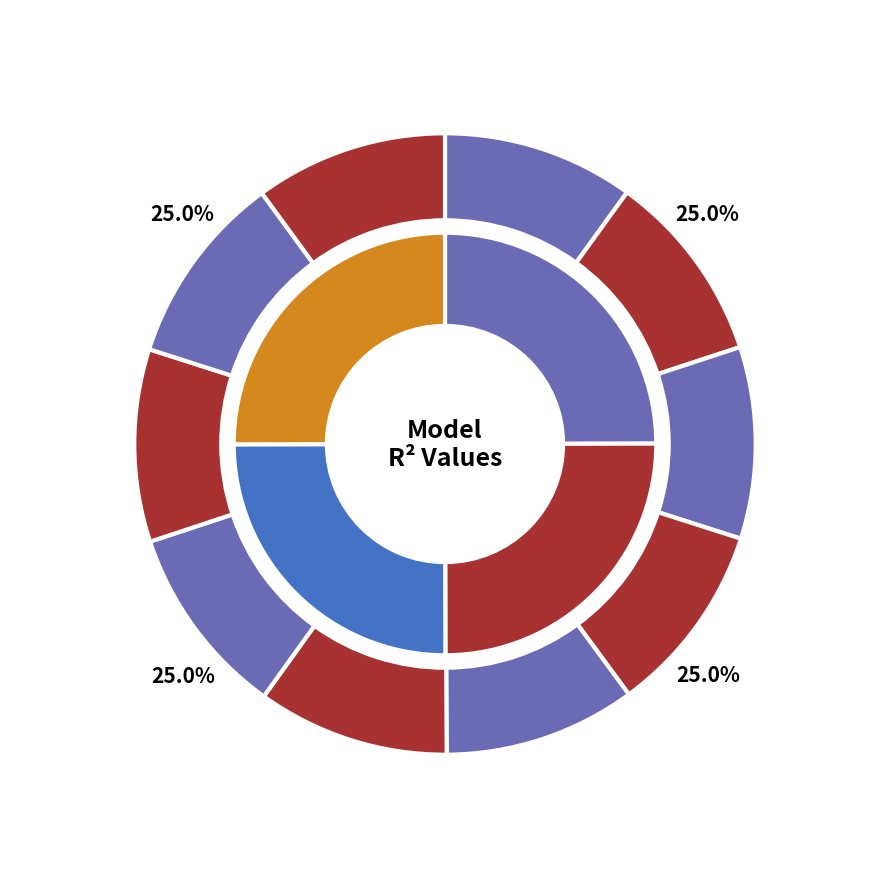

Do model_1_46_3 and model_1_46_1 together represent more than half of the pie?

No